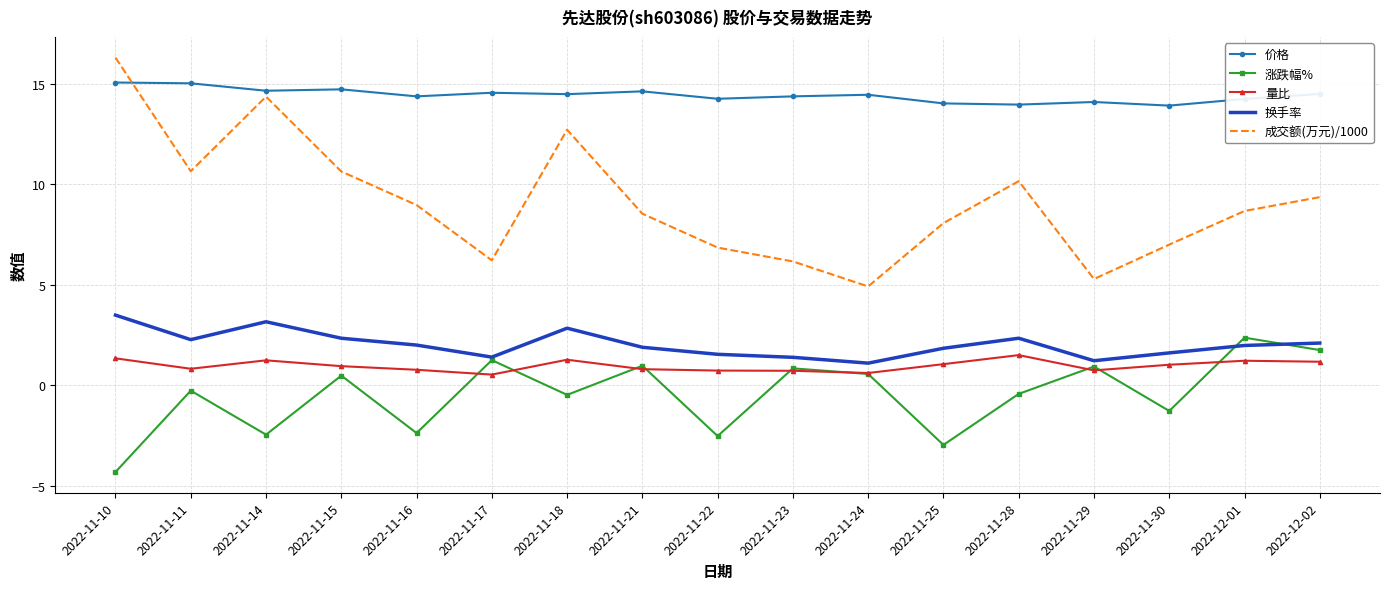

What position from the right is 2022-11-15?

14